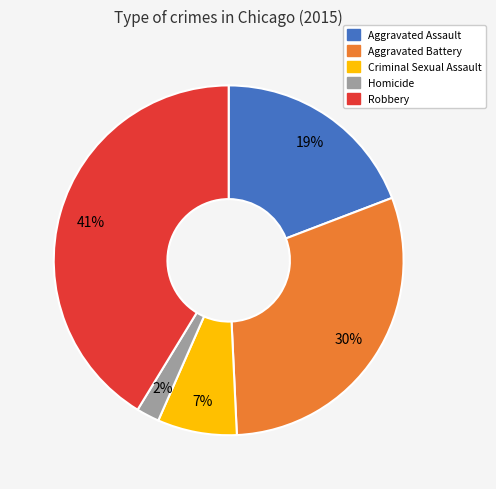

Is there a majority slice in this chart?

No